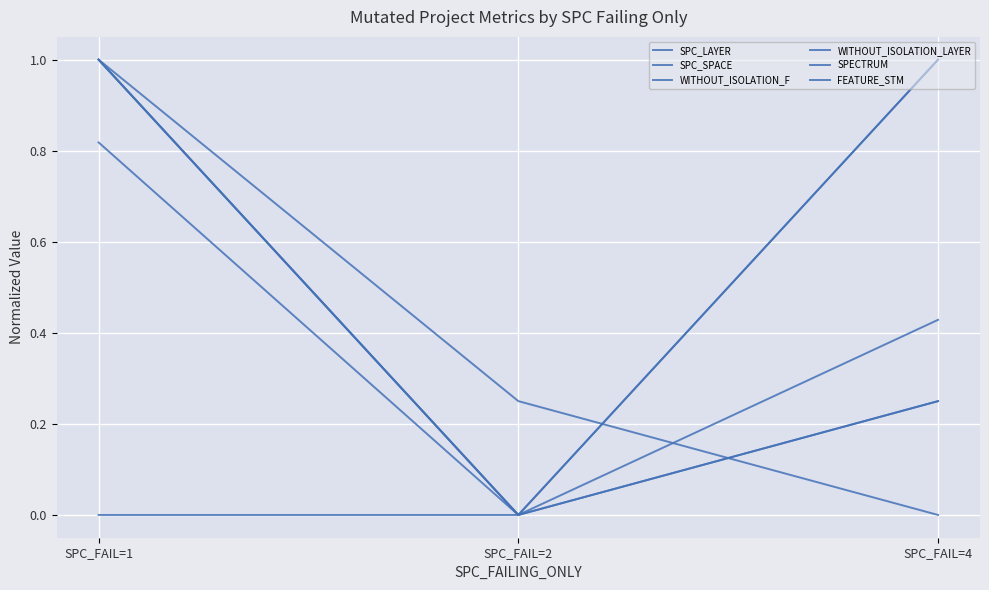

What is the value of the SPC_SPACE point at the 3rd from the left?

1.0